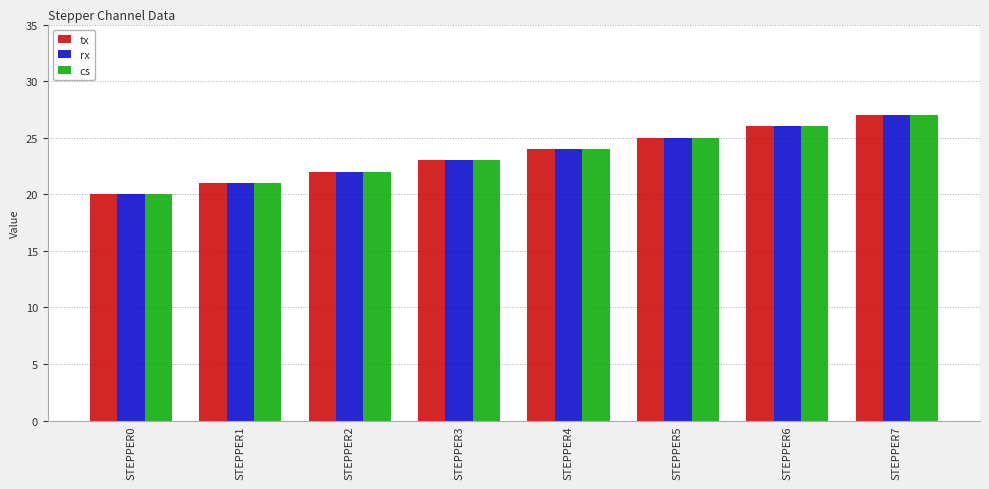

What is the difference between the maximum and minimum values in the cs series?

7